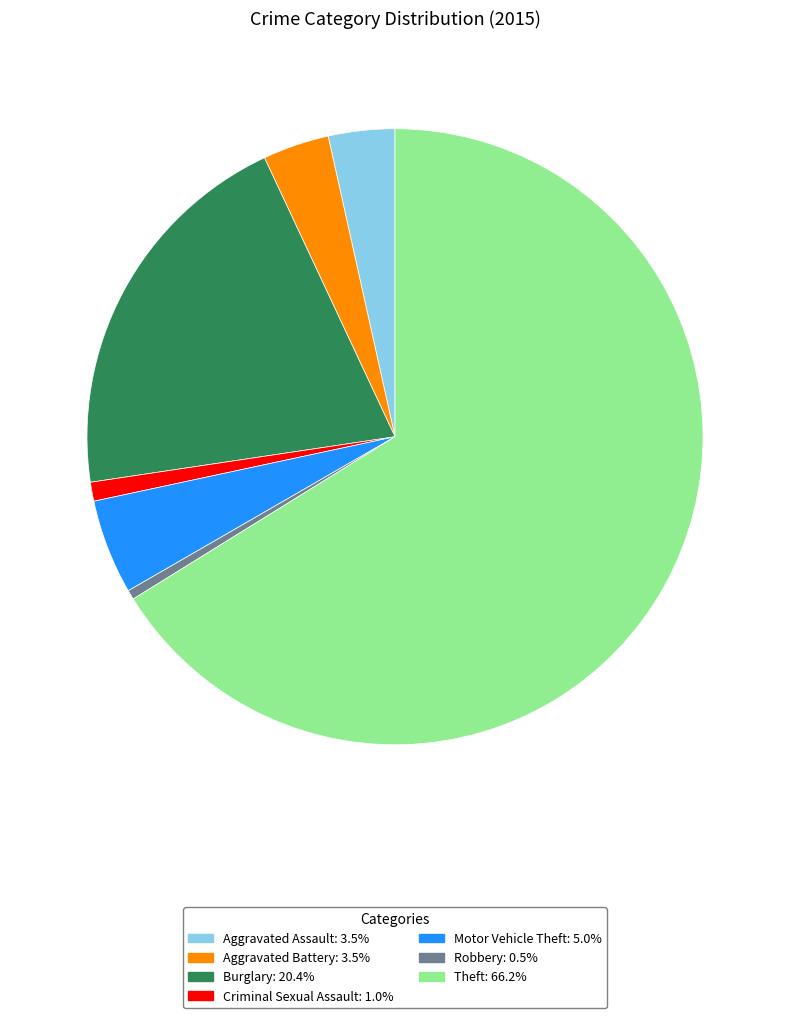

Is there any slice that represents more than half of the pie?

Yes